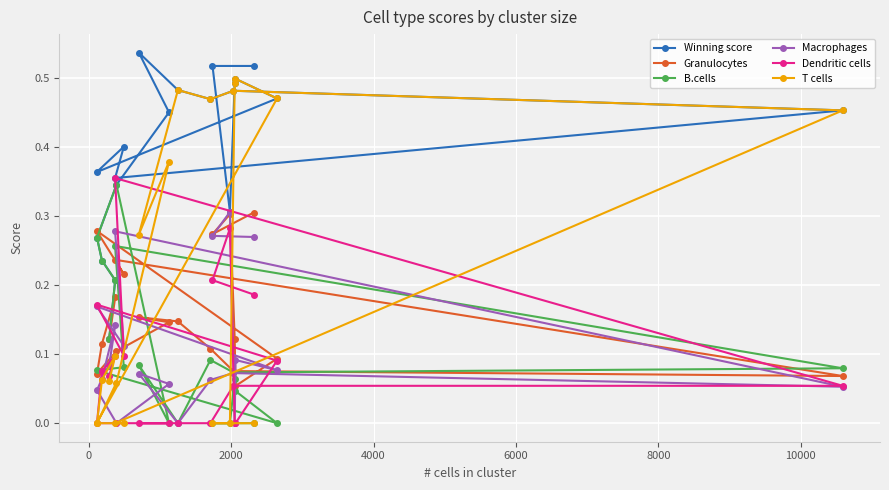

Which series has the widest spread of values?

T cells